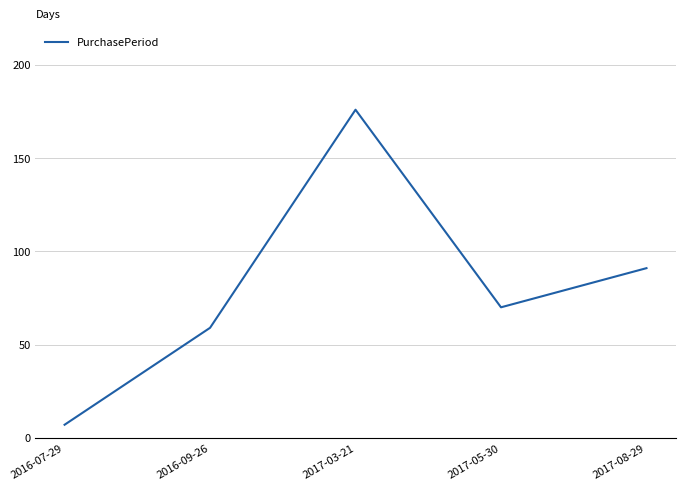

At which label is the value closest to 91?

2017-08-29